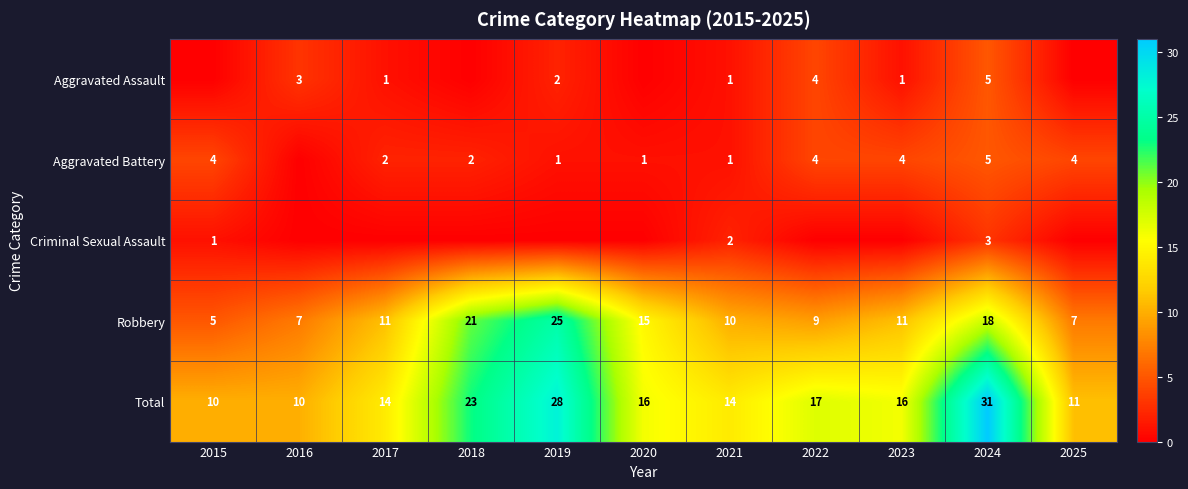

What is the minimum value for Robbery?

5